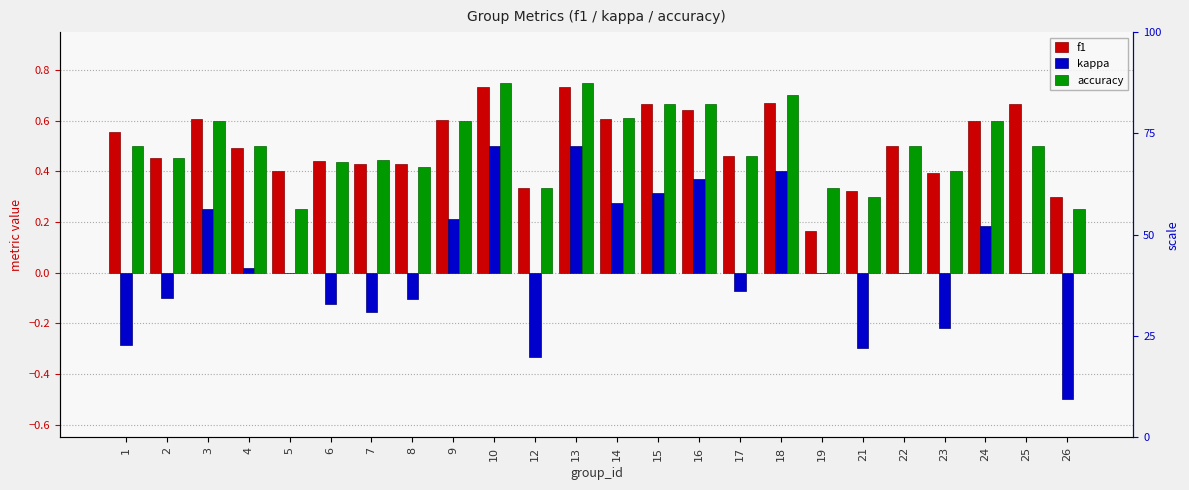

How many negative values does the kappa series have?

10